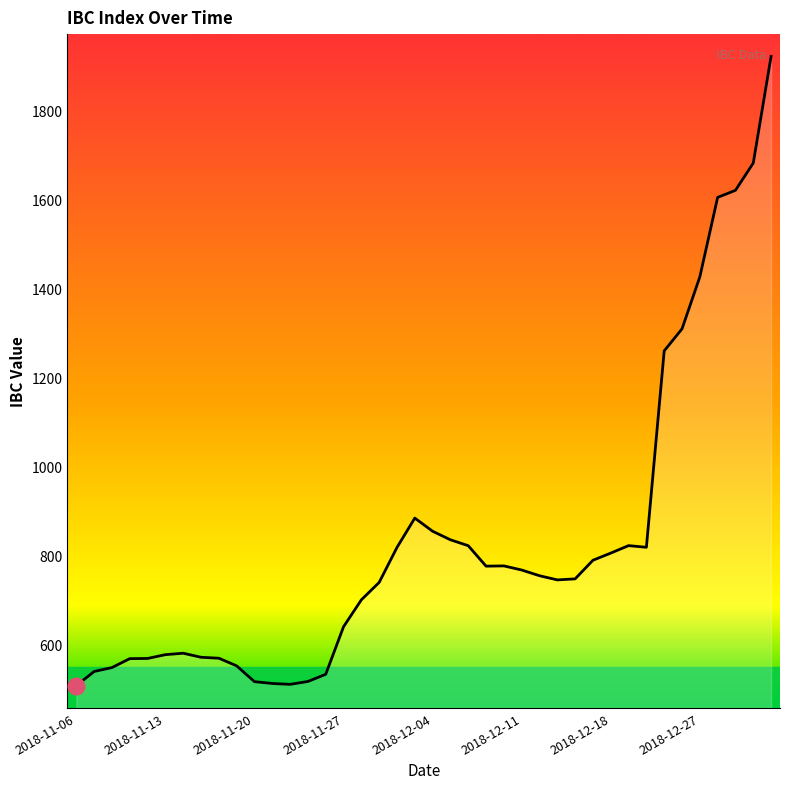

What is the smallest value displayed?

507.3